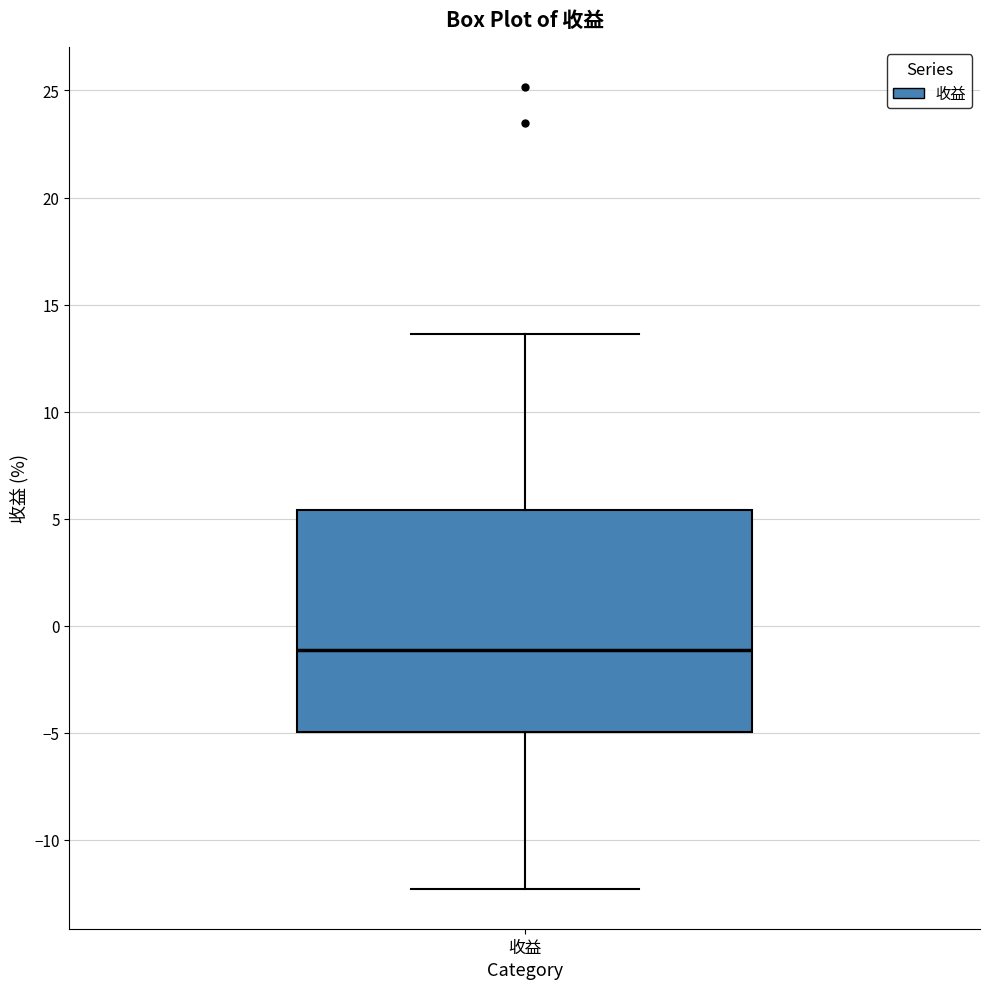

Where is the upper edge of the box for 收益 on the y-axis? The values are not printed on the chart, so give them approximately, as read against the axis.

5.5